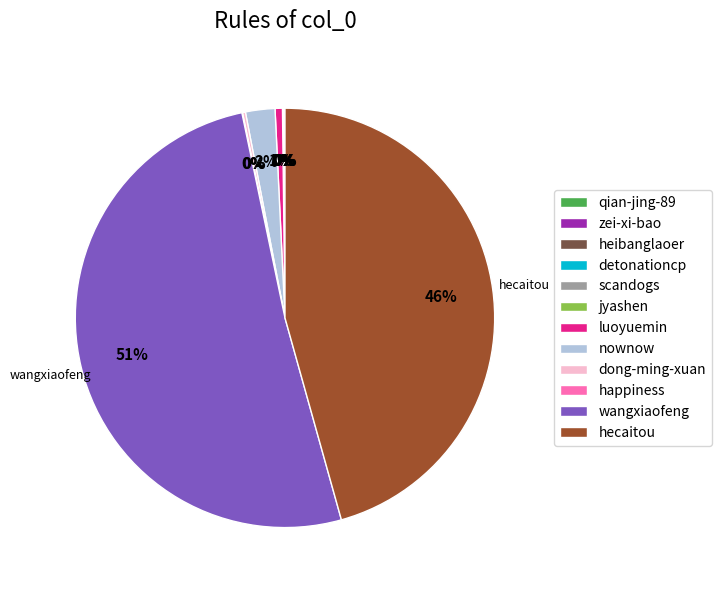

Which slice is the largest?

wangxiaofeng